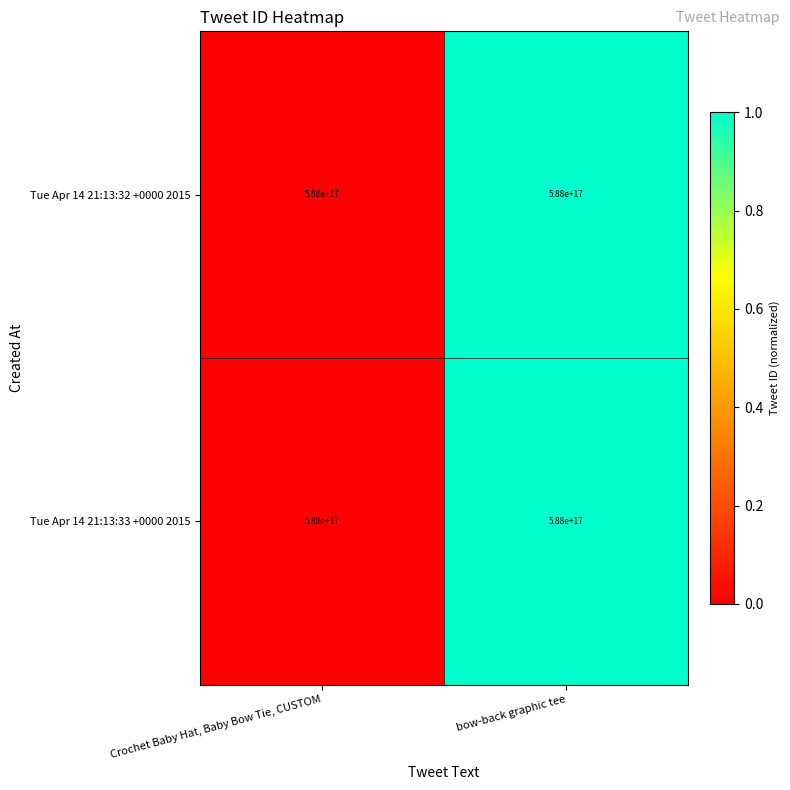

Which series has the largest total across all categories?

Tue Apr 14 21:13:32 +0000 2015